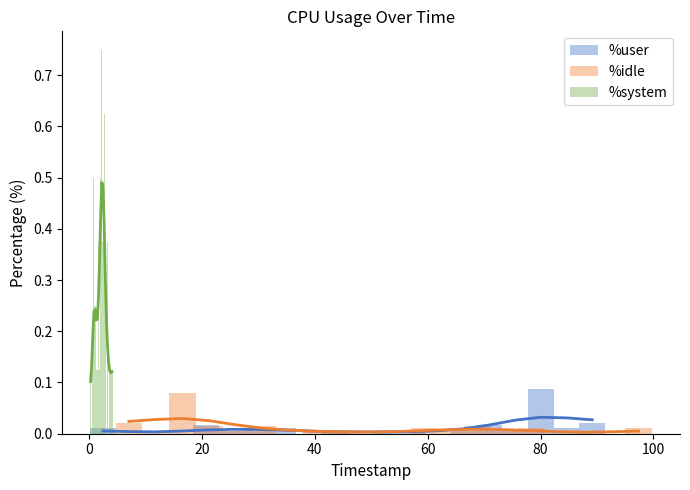

True or false: %system has a value of 0.2 at 18.

False